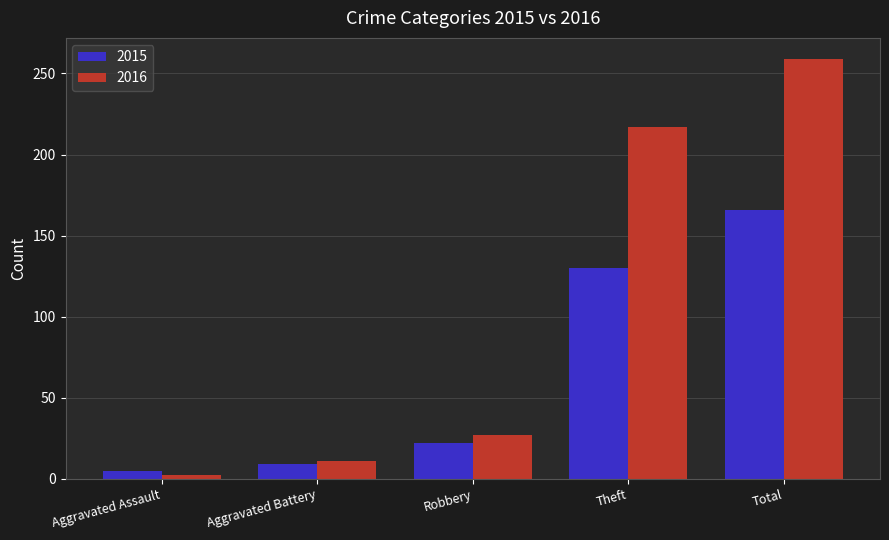

Reading right to left, what are all the values shown in this chart?

2015: Total=166	Theft=130	Robbery=22	Aggravated Battery=9	Aggravated Assault=5
2016: Total=259	Theft=217	Robbery=27	Aggravated Battery=11	Aggravated Assault=2